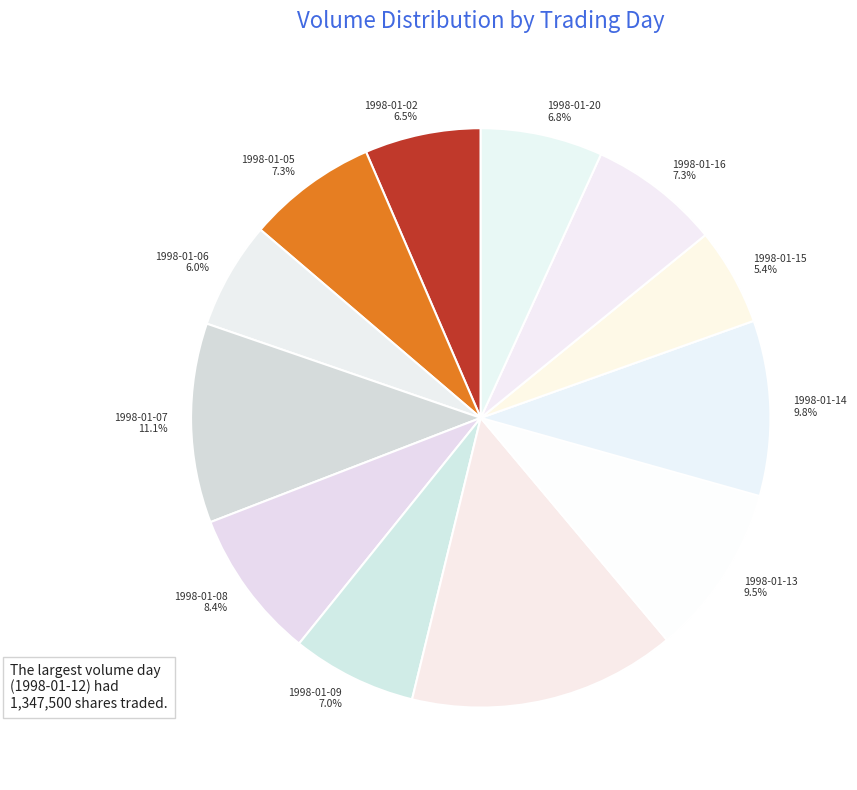

How many segments does this pie chart have?

12